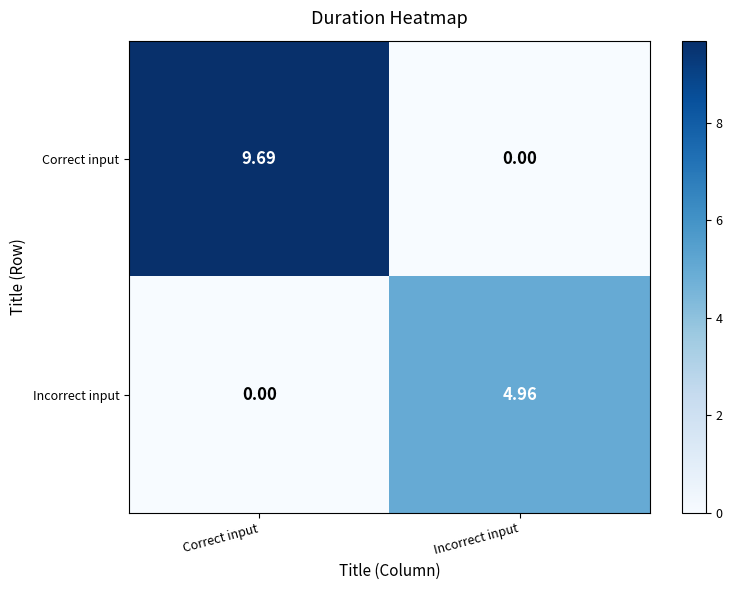

Which series changed the most between Correct input and Incorrect input?

Correct input